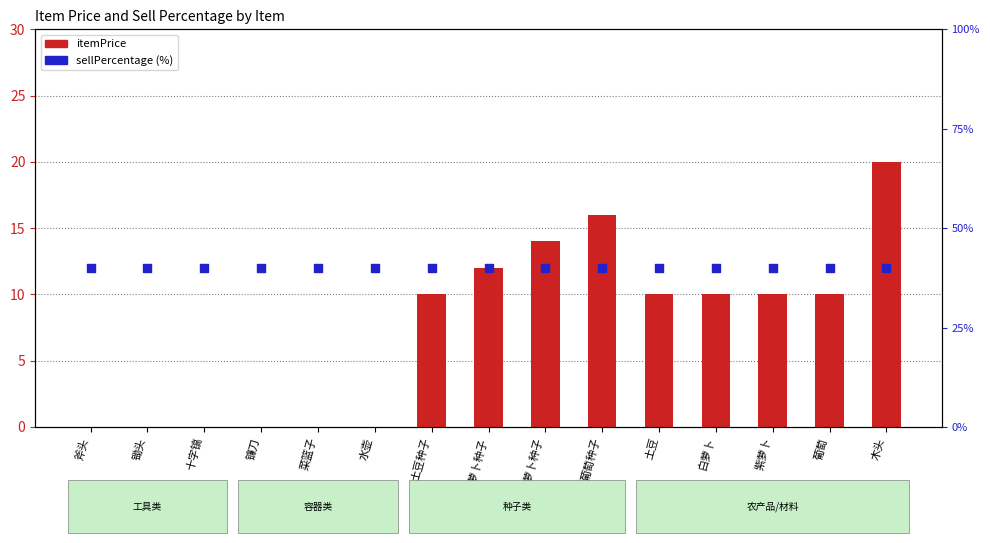

At which category is the sum across all series the highest?

木头